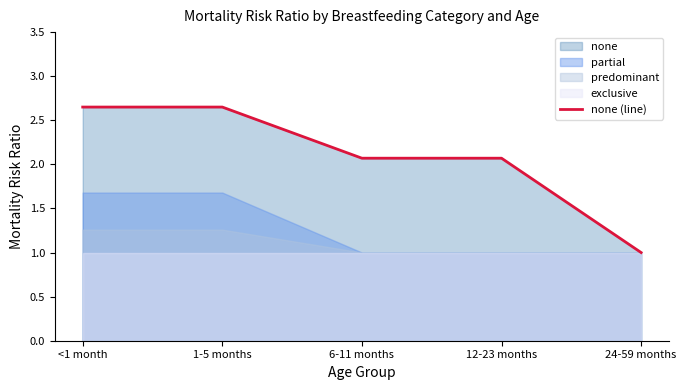

True or false: the data shows 1.1 at <1 month.

False